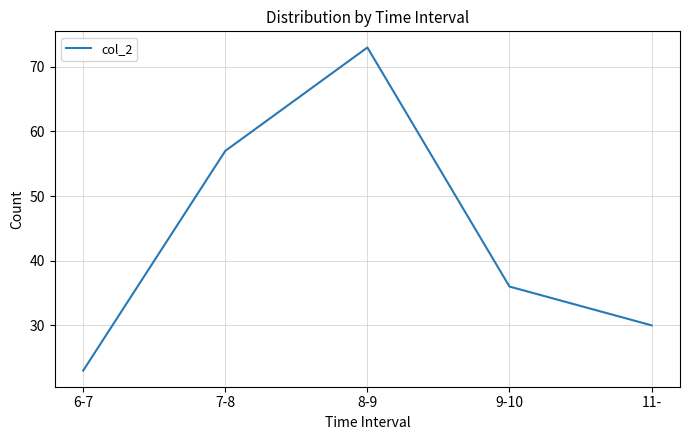

The chart shows a value of 111 at 8-9. True or false?

False